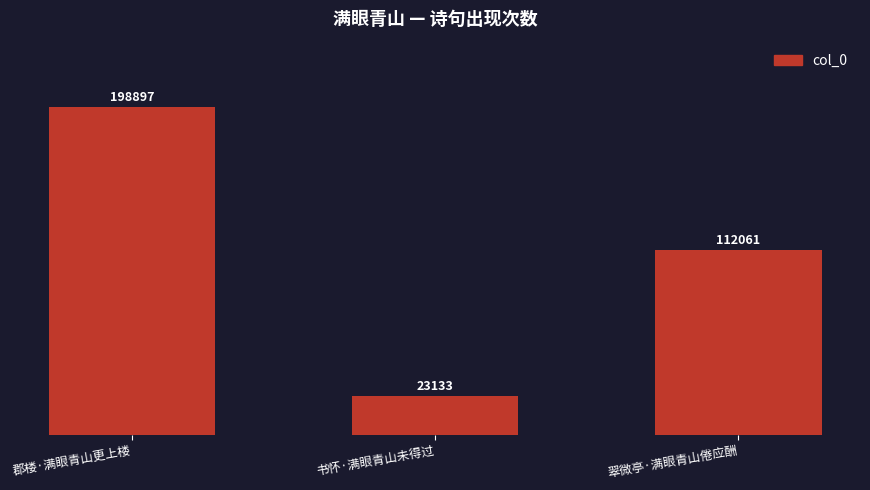

What is the change in value from 郡楼·满眼青山更上楼 to 翠微亭·满眼青山倦应酬?

-86836